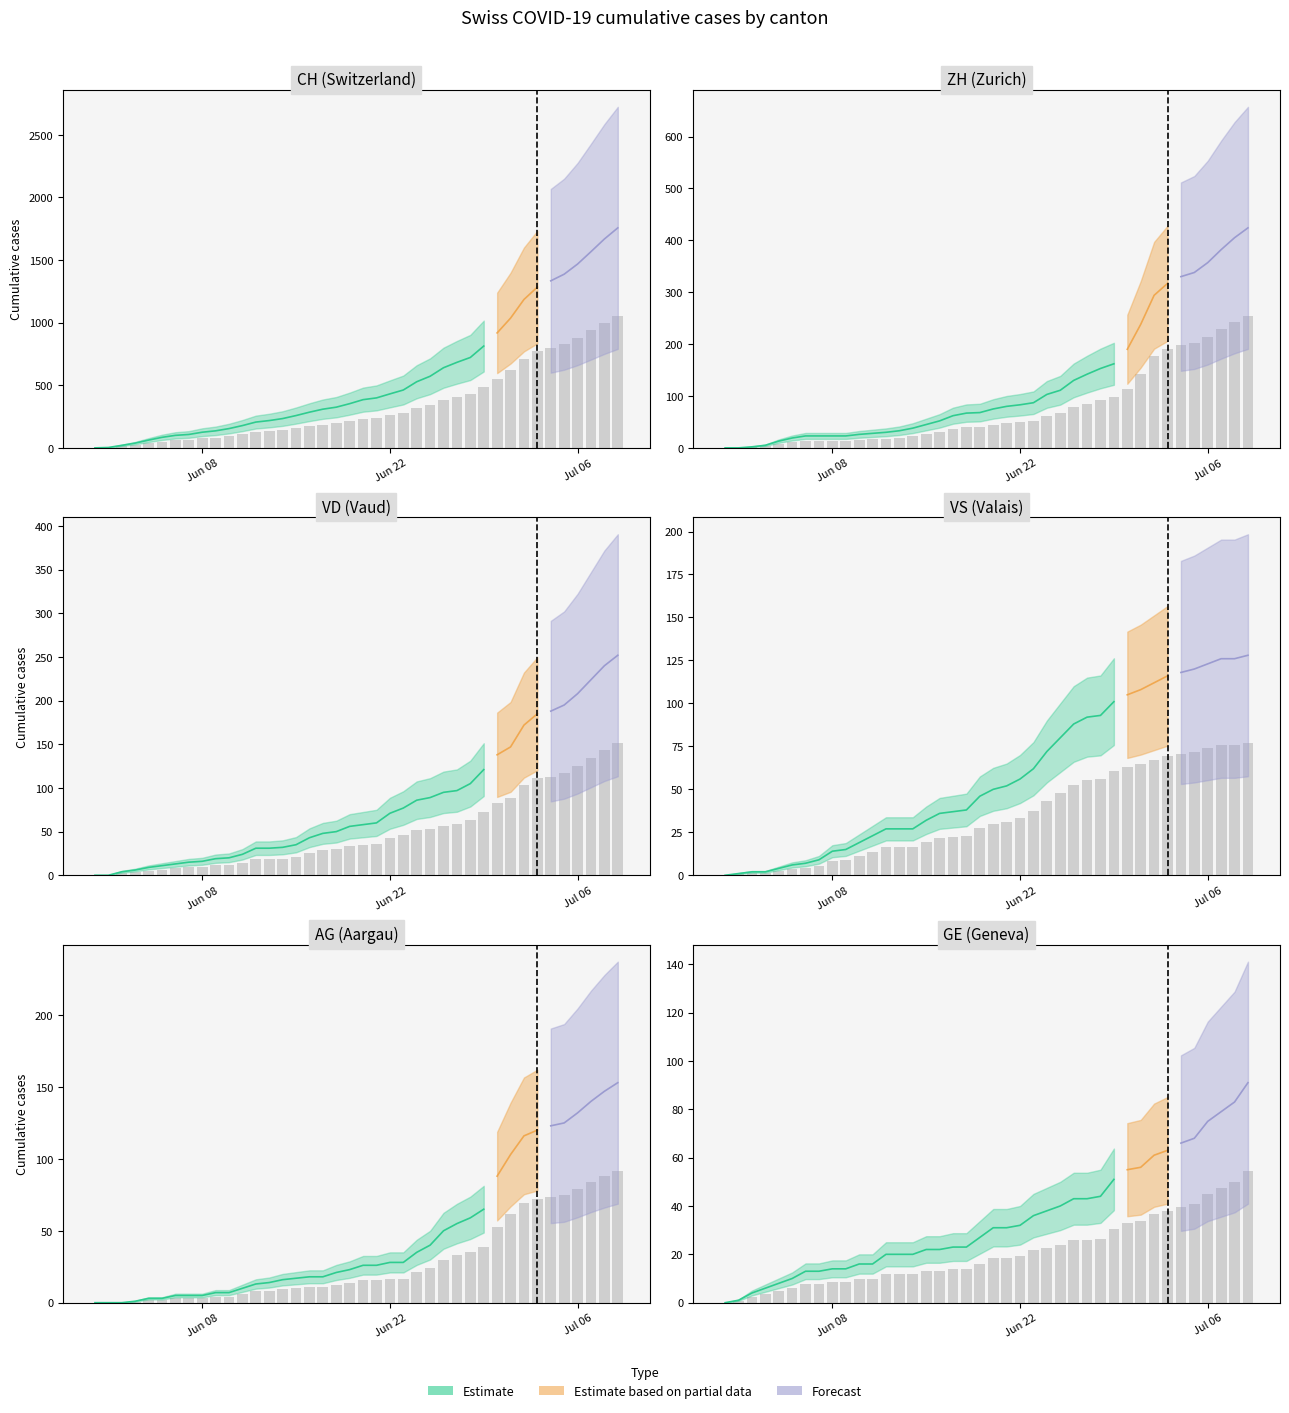

Reading left to right, transcribe all the data shown in this chart.

CH: 0.0	1.8	12.0	22.8	37.2	50.4	60.0	64.2	75.0	81.6	92.4	106.8	123.6	130.8	140.4	154.8	171.0	185.4	195.0	211.8	231.0	239.4	258.6	277.2	316.8	343.2	384.0	409.8	433.2	487.8	550.8	621.6	711.0	770.4	800.4	832.2	880.8	940.2	1000.8	1054.2
ZH: 0.0	0.0	1.2	3.0	7.8	11.4	13.8	13.8	13.8	13.8	15.6	16.8	18.0	19.8	22.8	27.0	31.2	37.2	40.2	40.8	45.0	48.0	49.8	52.2	61.8	66.6	78.0	85.2	91.8	97.2	114.0	142.8	176.4	190.2	198.0	202.8	214.2	229.2	243.0	254.4
VD: 0.0	0.0	2.4	3.6	5.4	6.6	7.8	9.0	9.6	11.4	12.0	14.4	18.6	18.6	19.2	21.0	25.8	28.8	30.0	33.6	34.8	36.0	42.6	46.2	51.6	53.4	57.0	58.2	63.0	72.6	82.8	88.2	103.2	111.0	112.8	117.0	124.8	134.4	144.0	151.2
VS: 0.0	0.6	1.2	1.2	2.4	3.6	4.2	5.4	8.4	9.0	11.4	13.8	16.2	16.2	16.2	19.2	21.6	22.2	22.8	27.6	30.0	31.2	33.6	37.2	43.2	48.0	52.8	55.2	55.8	60.6	63.0	64.8	67.2	69.6	70.8	72.0	73.8	75.6	75.6	76.8
AG: 0.0	0.0	0.0	0.6	1.8	1.8	3.0	3.0	3.0	4.2	4.2	6.0	7.8	8.4	9.6	10.2	10.8	10.8	12.6	13.8	15.6	15.6	16.8	16.8	21.0	24.0	30.0	33.0	35.4	39.0	52.8	61.8	69.6	72.0	73.8	75.0	79.2	84.0	88.2	91.8
GE: 0.0	0.6	2.4	3.6	4.8	6.0	7.8	7.8	8.4	8.4	9.6	9.6	12.0	12.0	12.0	13.2	13.2	13.8	13.8	16.2	18.6	18.6	19.2	21.6	22.8	24.0	25.8	25.8	26.4	30.6	33.0	33.6	36.6	37.8	39.6	40.8	45.0	47.4	49.8	54.6